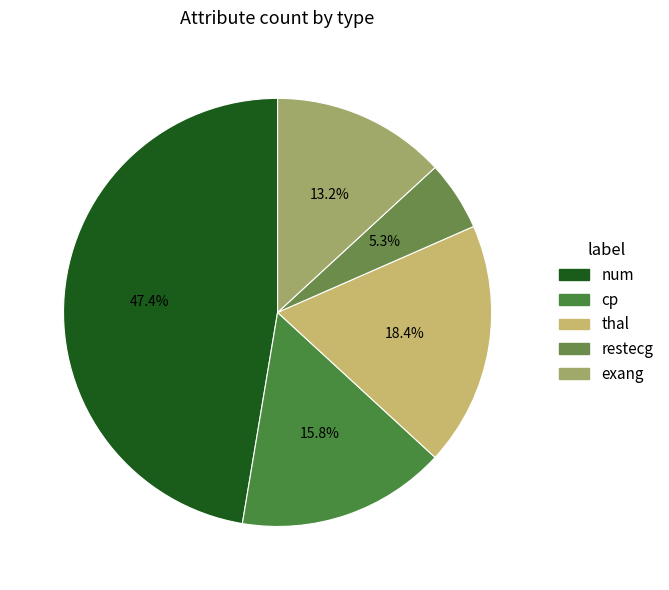

Count the number of slices in the pie.

5